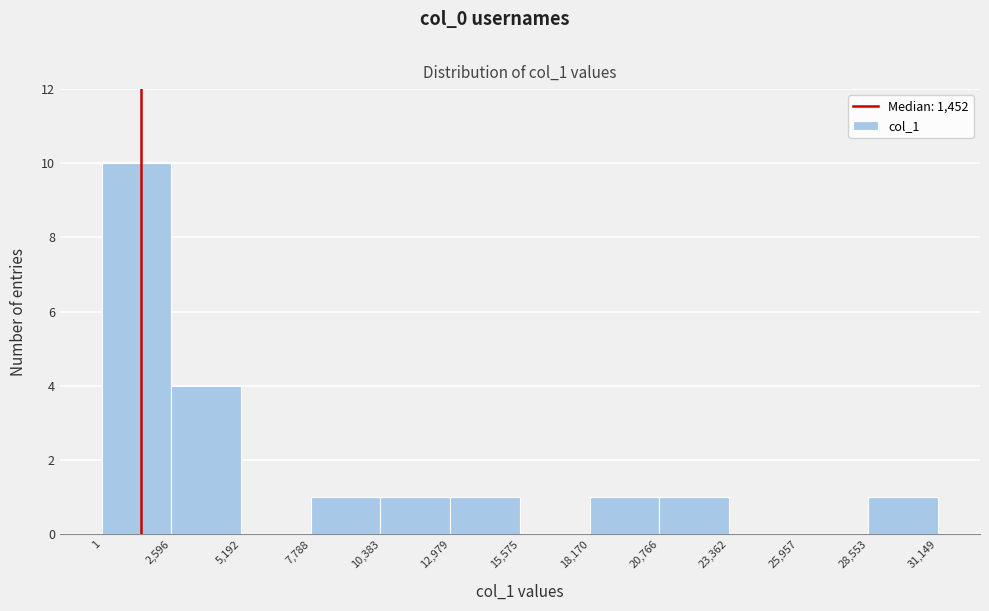

Over which range of the x-axis is the bar tallest?

1 to 2,596